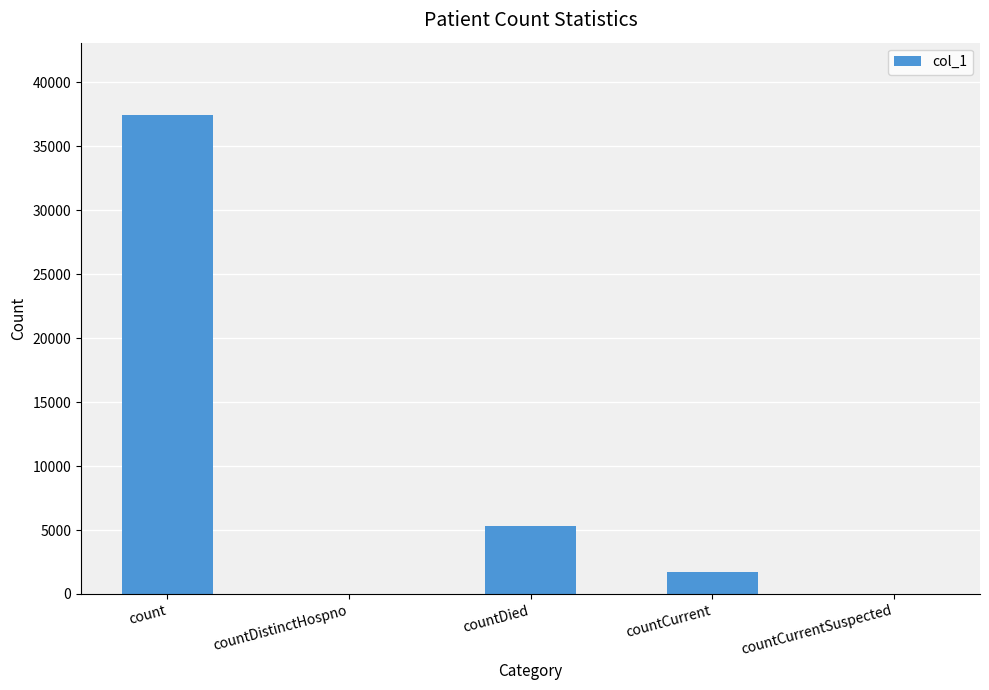

Where does the data first go above 1720?

count